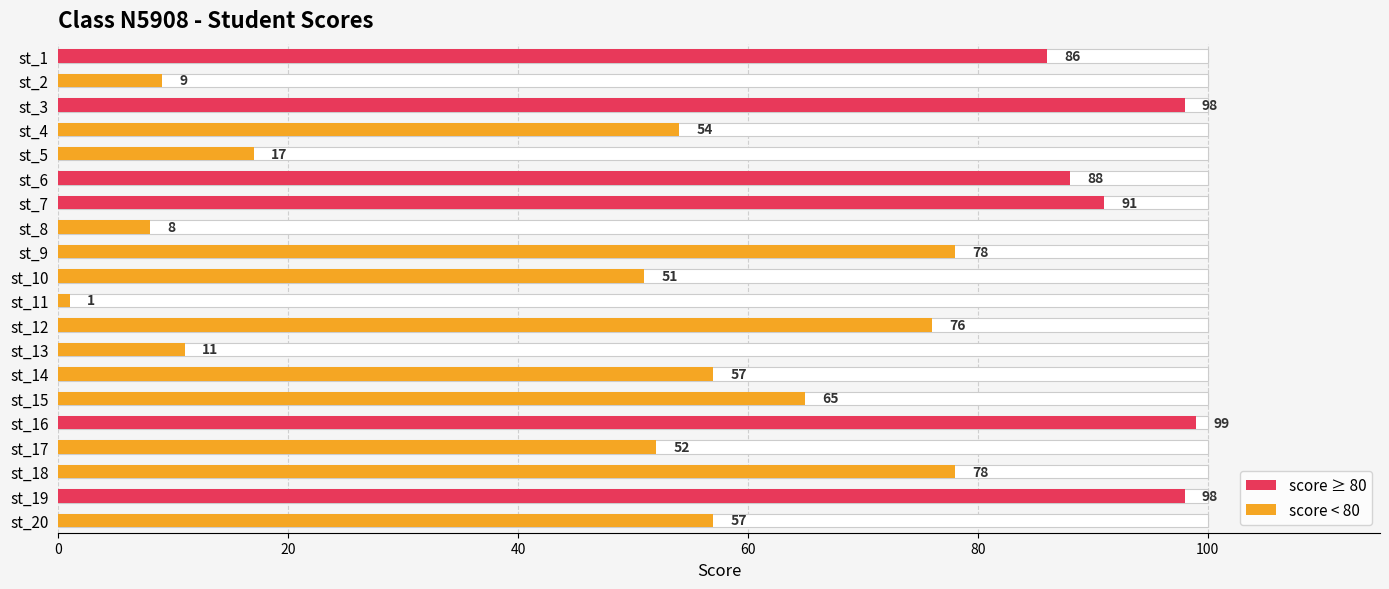

What is the change in value from st_1 to st_12?

-10